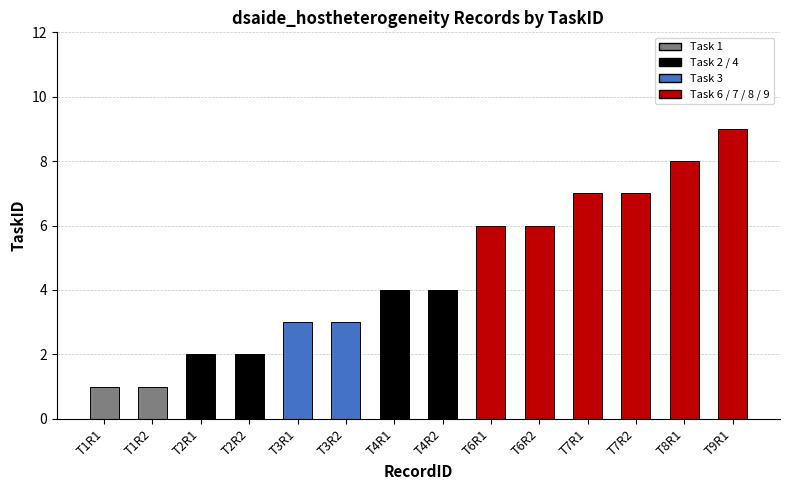

How many data points does each series have?

14